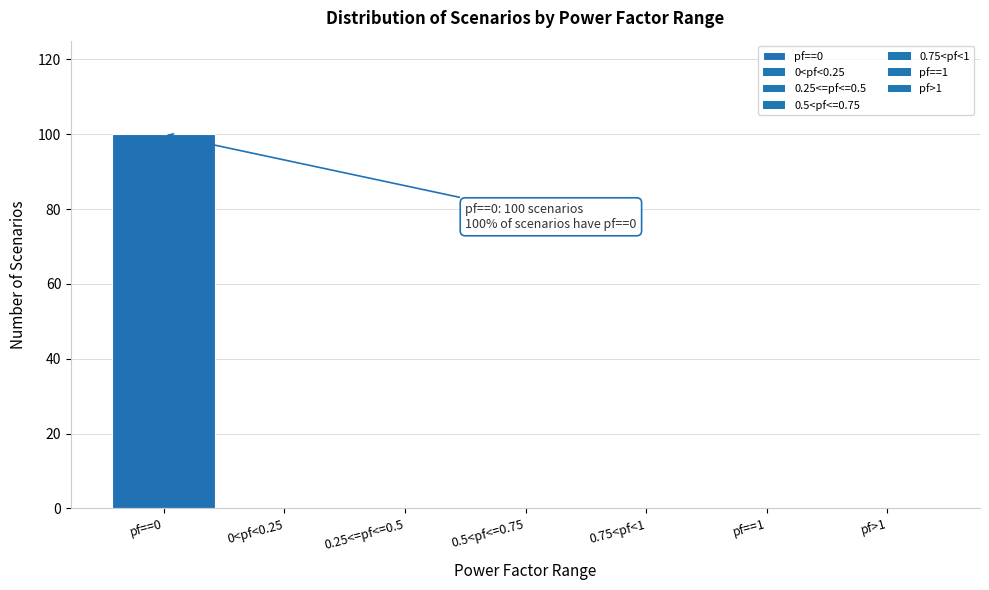

Reading right to left, transcribe all the data shown in this chart.

pf>1=0	pf==1=0	0.75<pf<1=0	0.5<pf<=0.75=0	0.25<=pf<=0.5=0	0<pf<0.25=0	pf==0=100